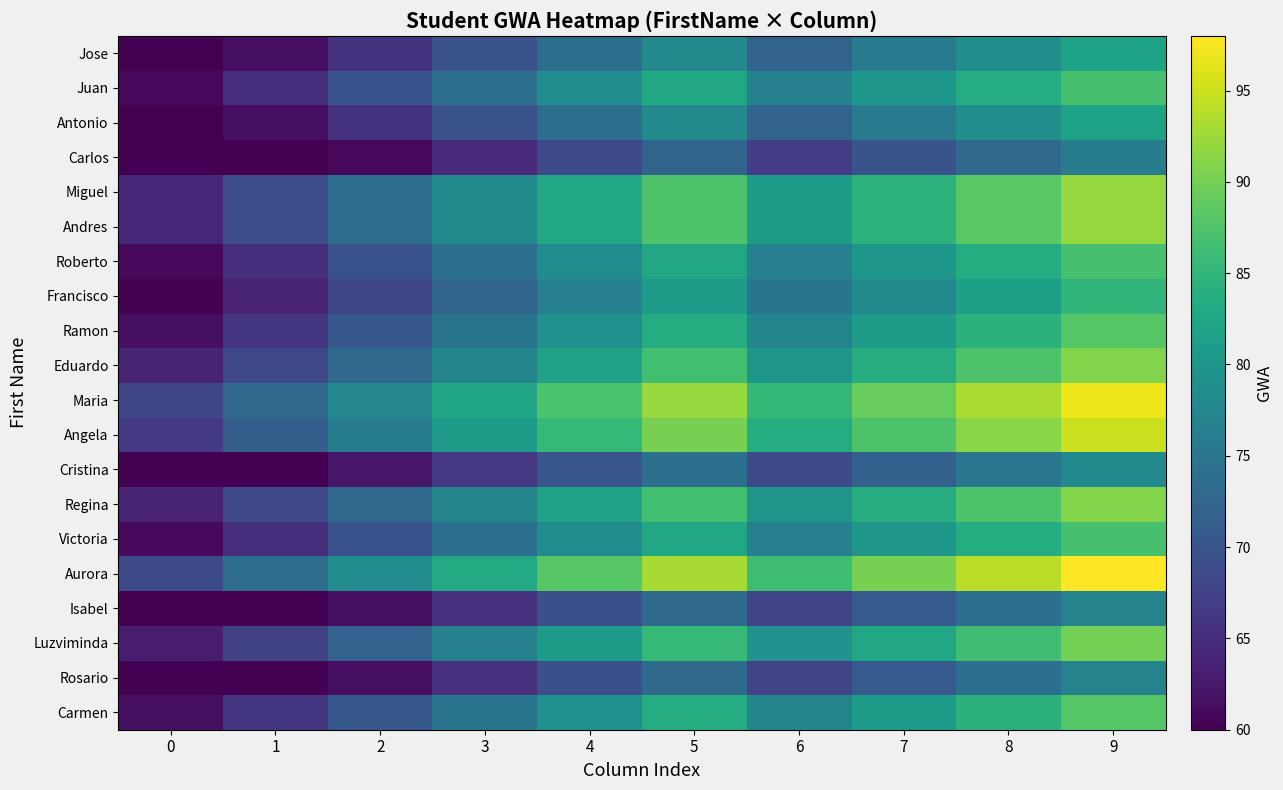

What is the smallest value displayed?

60.0